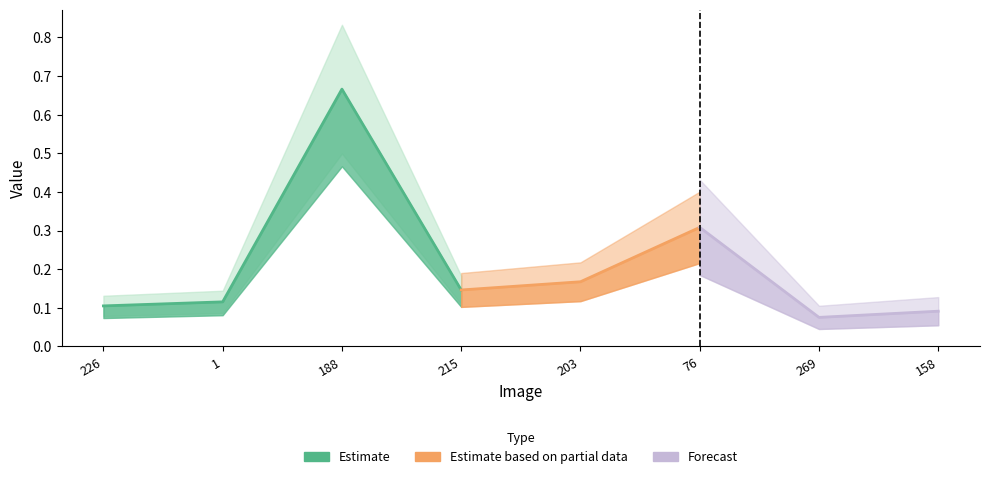

Read the value at ACCEDE02890_269.png.

0.1